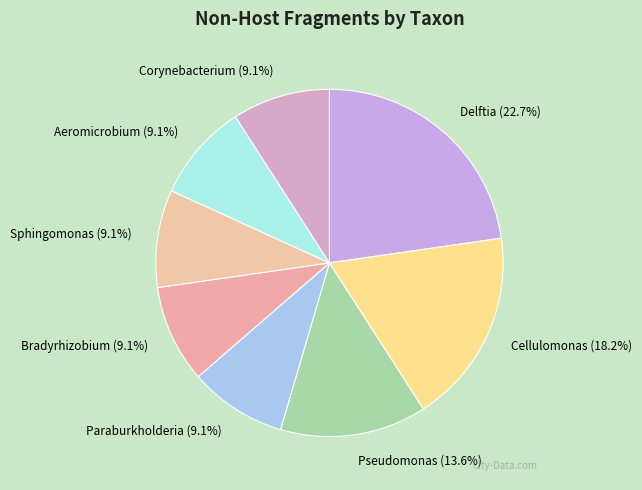

To the nearest percent, what is the difference between the Aeromicrobium and Delftia slice percentages?

14%